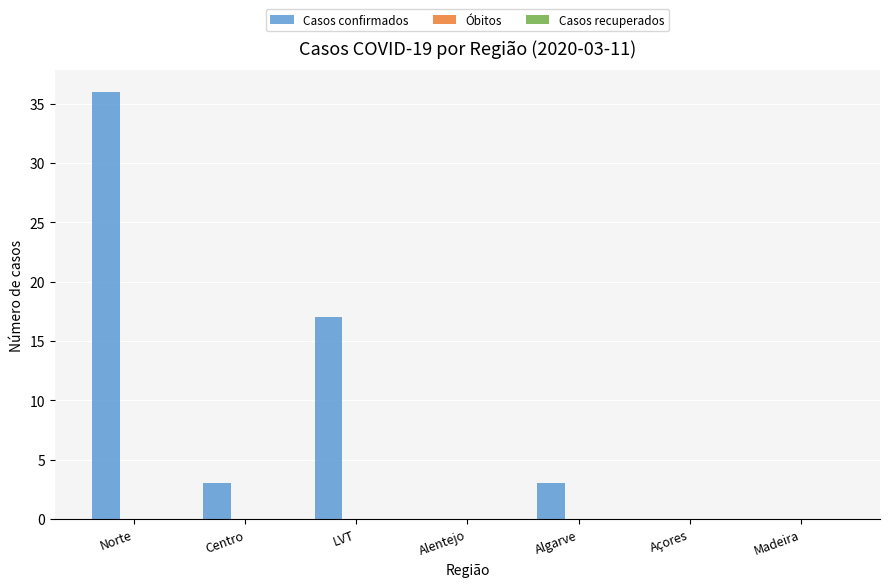

Reading right to left, transcribe all the data shown in this chart.

Madeira=0	Açores=0	Algarve=3	Alentejo=0	LVT=17	Centro=3	Norte=36